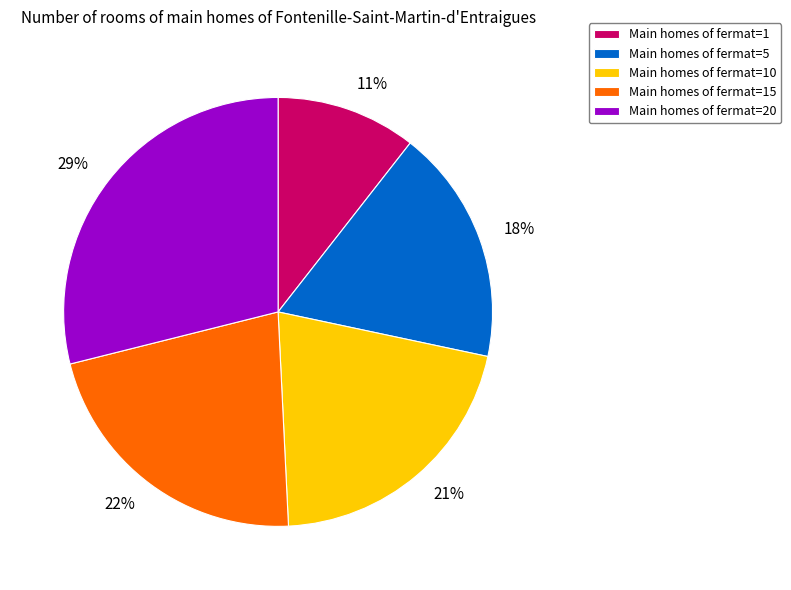

Count the number of slices in the pie.

5